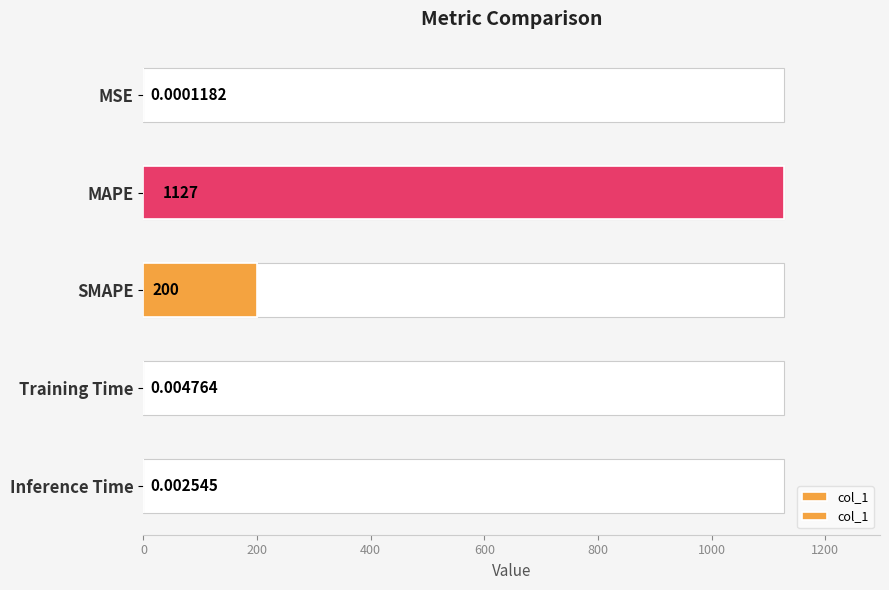

The chart shows a value of 0.0 at Inference Time. True or false?

True